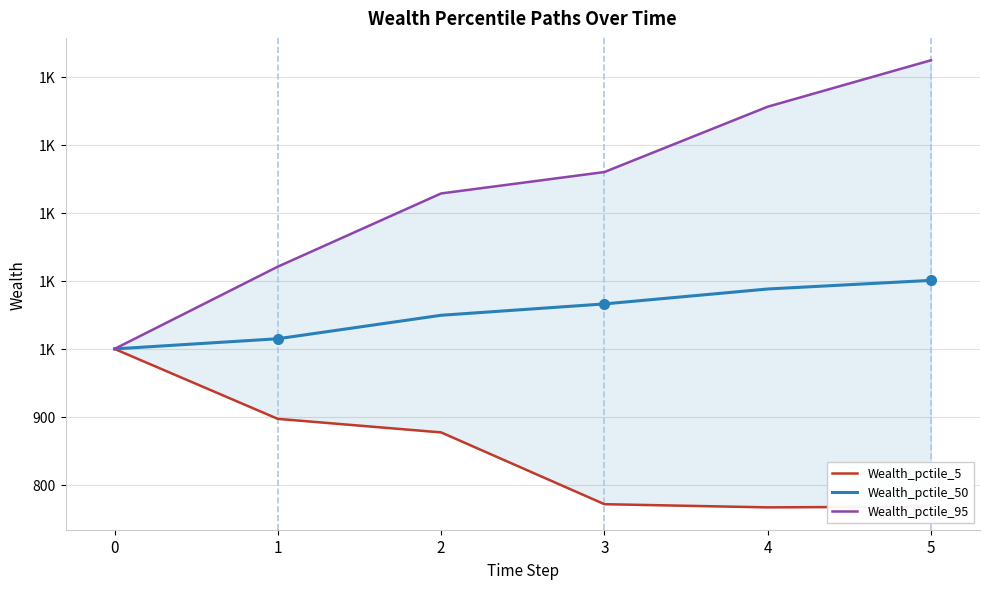

How many distinct data groups are displayed?

3